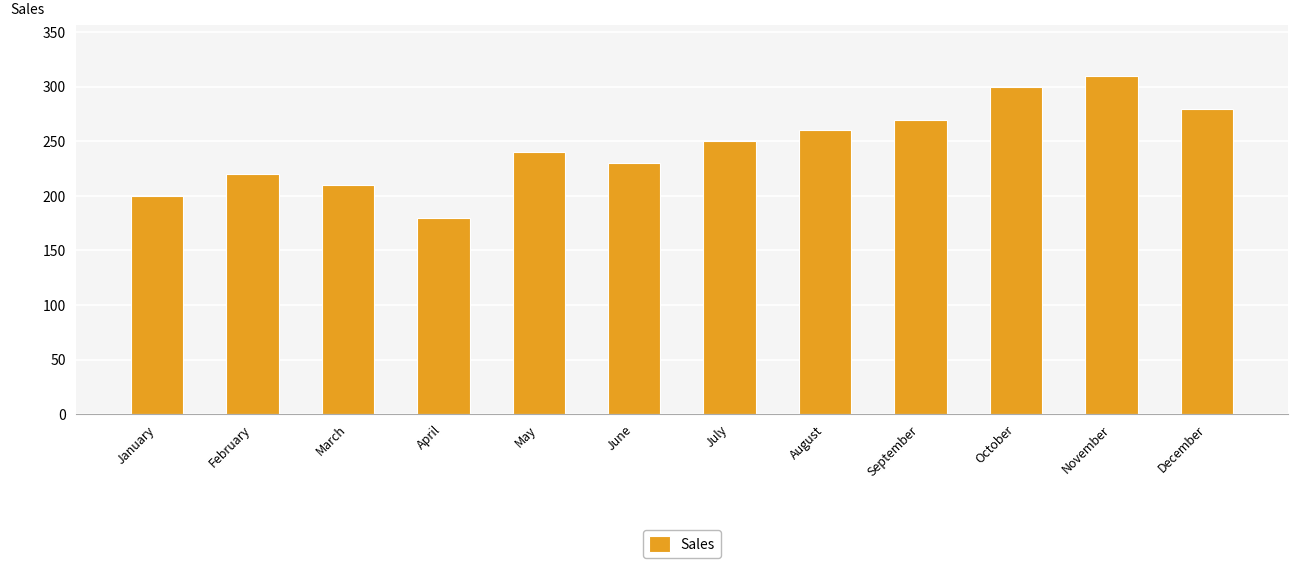

Rank the categories by value from highest to lowest.

November, October, December, September, August, July, May, June, February, March, January, April